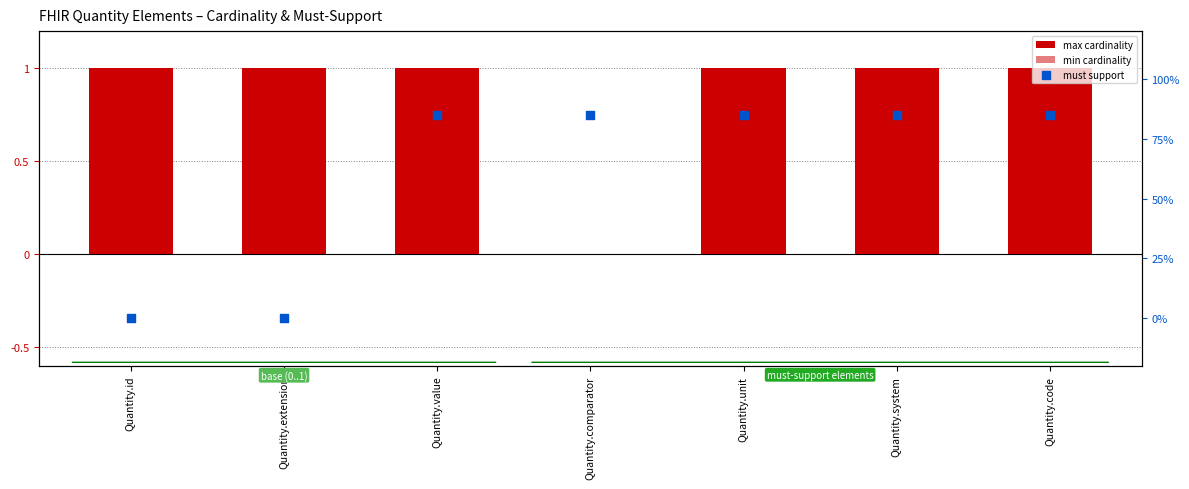

Which series has the largest total across all categories?

max cardinality